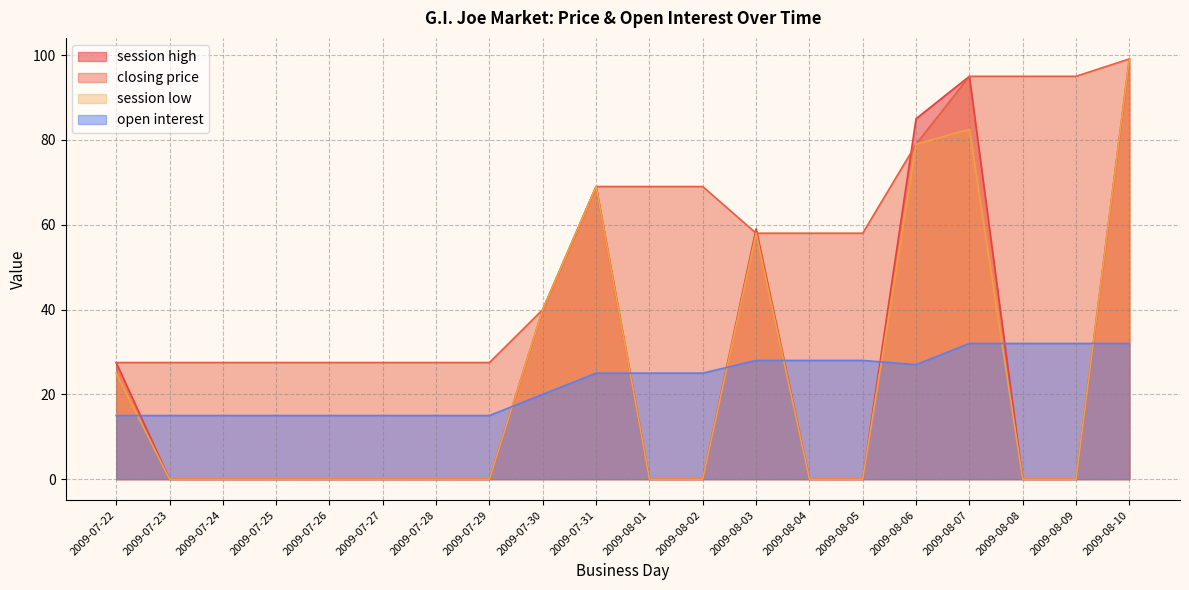

Rank the series at 2009-08-09 from highest to lowest value.

closing price, open interest, session high, session low